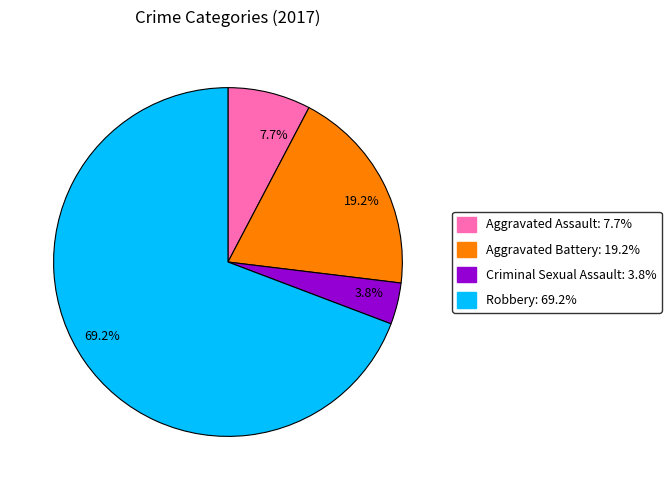

What is the smallest slice in the pie chart?

3.8%